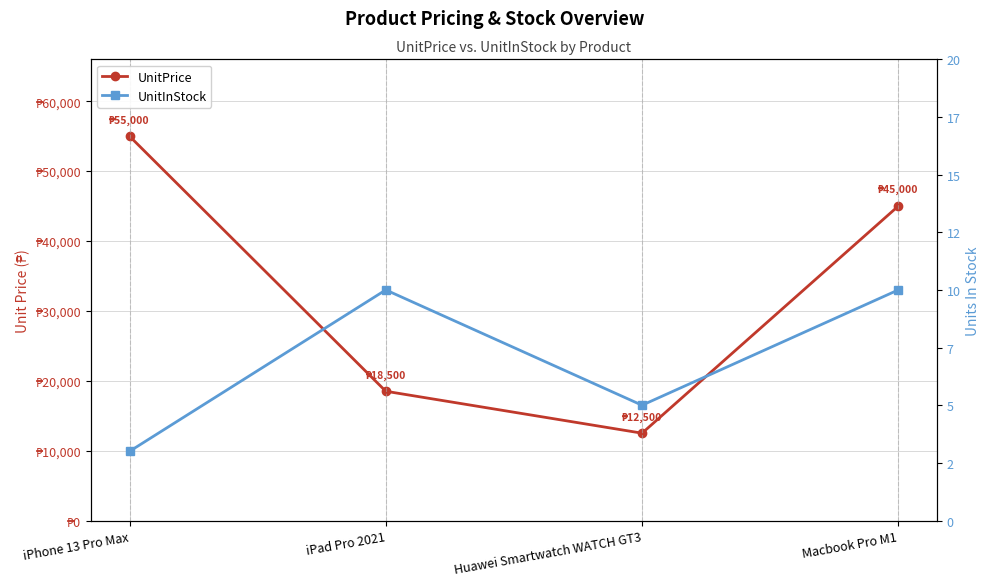

What is the difference between the second highest and minimum values in the UnitInStock series?

7